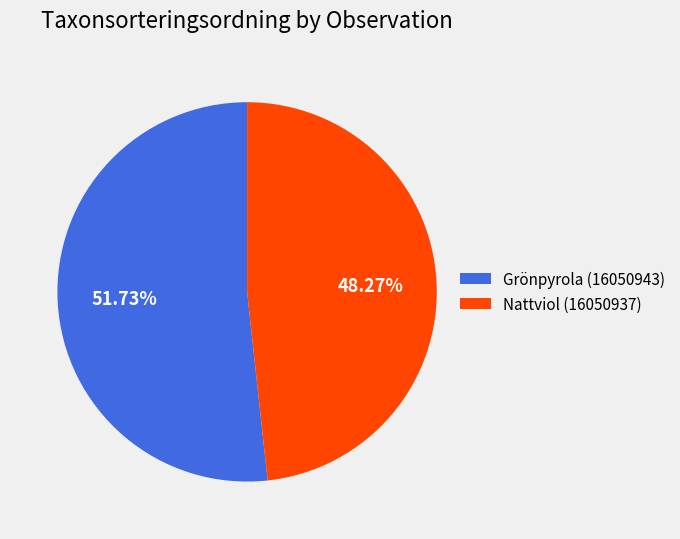

To the nearest percent, what portion does Nattviol (16050937) represent?

48%